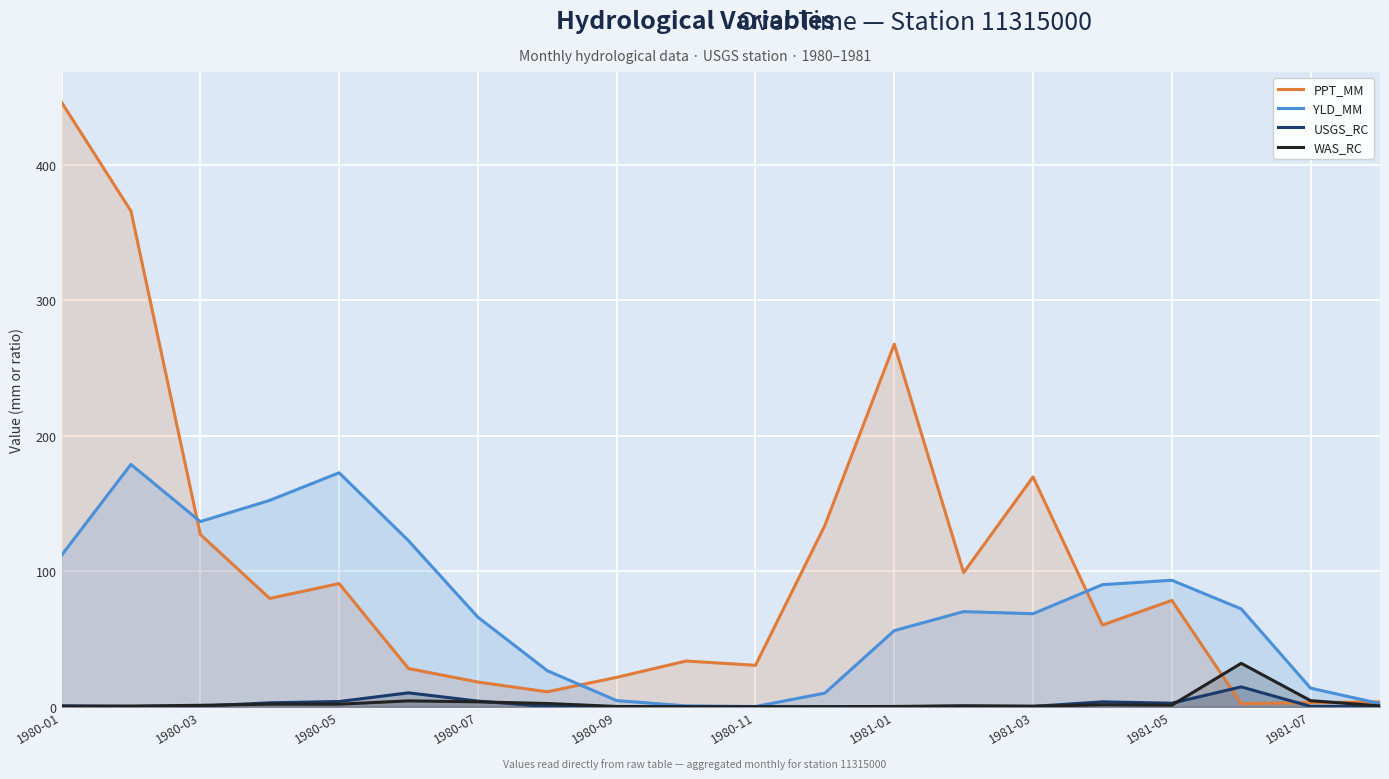

At which label does YLD_MM first exceed 70?

1980-01